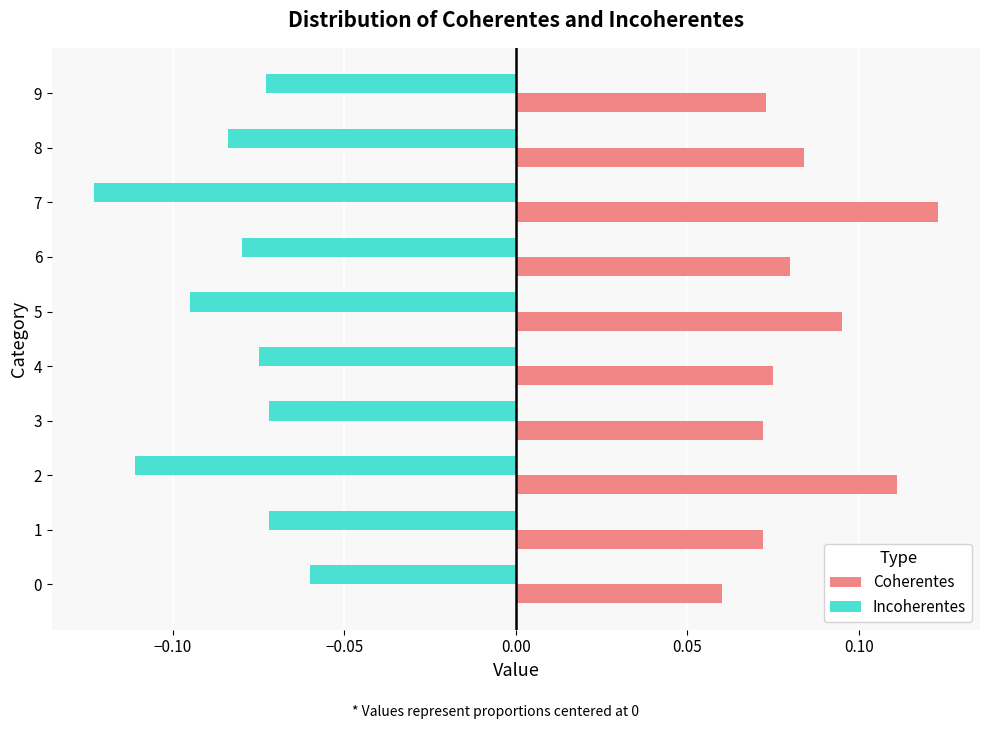

Is the value of Incoherentes at 8 greater than the value of Coherentes at 6?

No